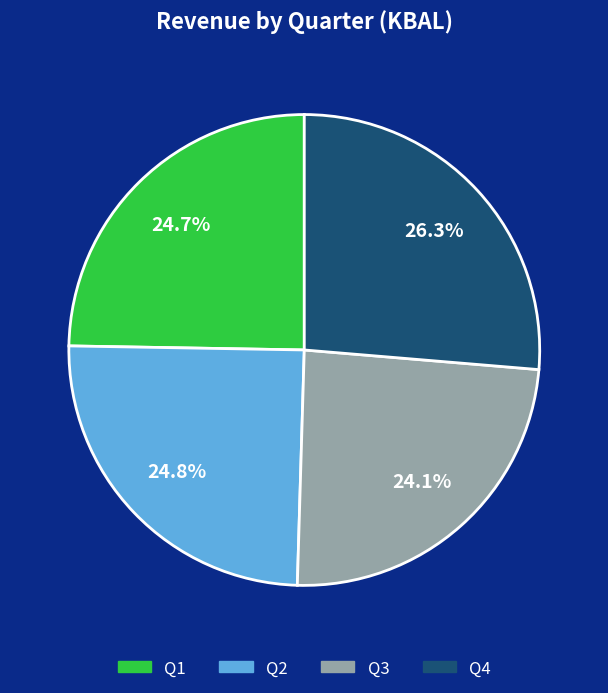

To the nearest percent, what percentage of the pie is Q3?

24%